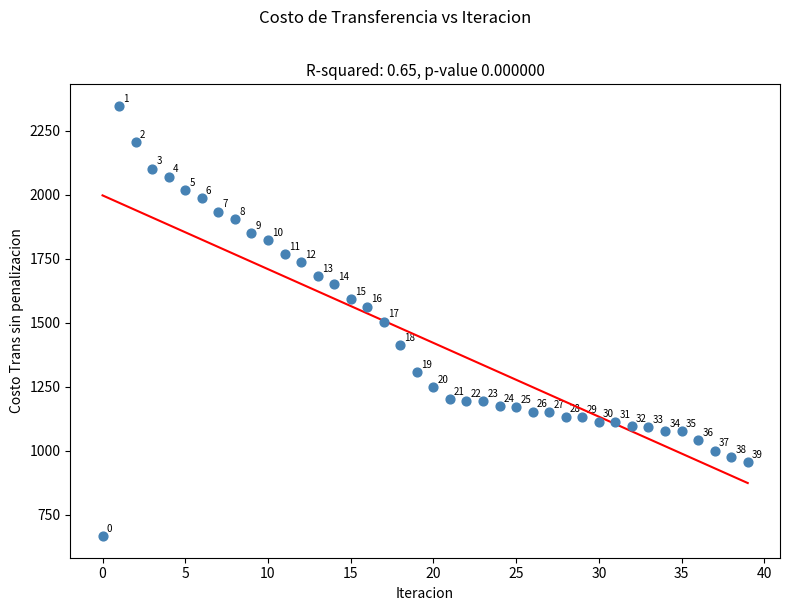

What is the range of Y values (max minus min)?

1681.4